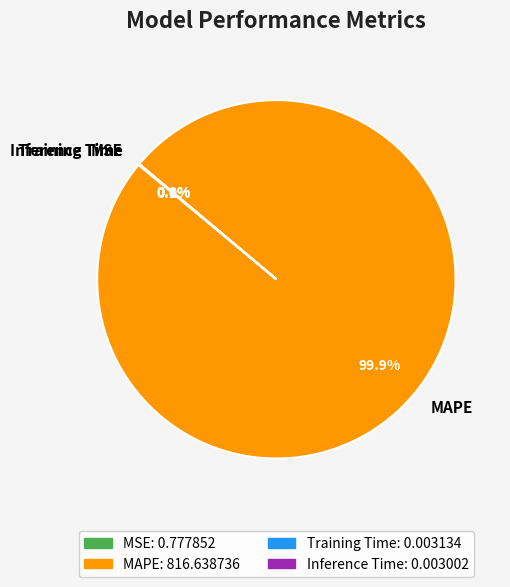

The MAPE slice represents 100% of the pie. True or false?

True